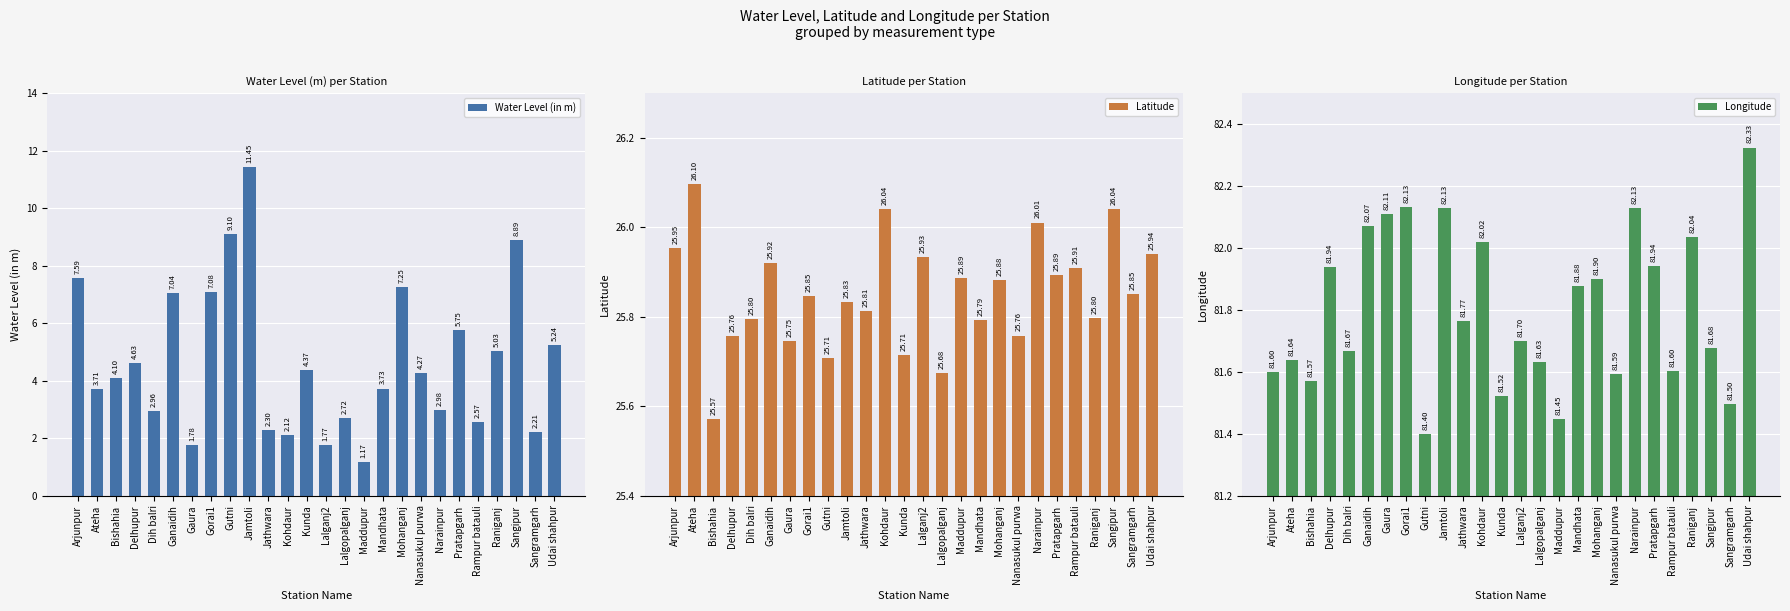

Is it true that Water Level (in m) equals 7.8 at Kunda?

False